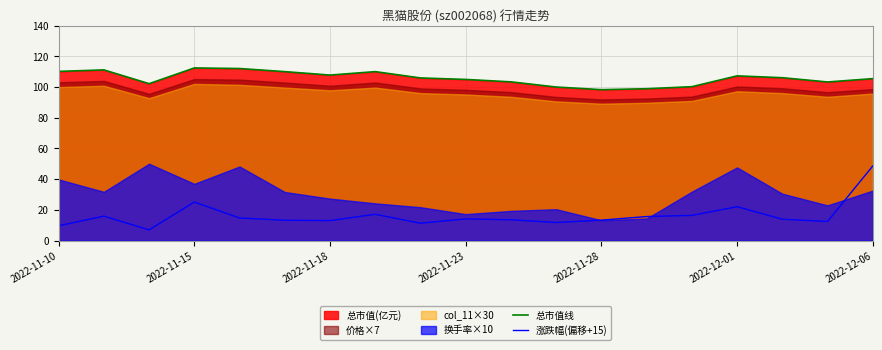

What is the average value of the 涨跌幅(偏移+15) series?

16.2